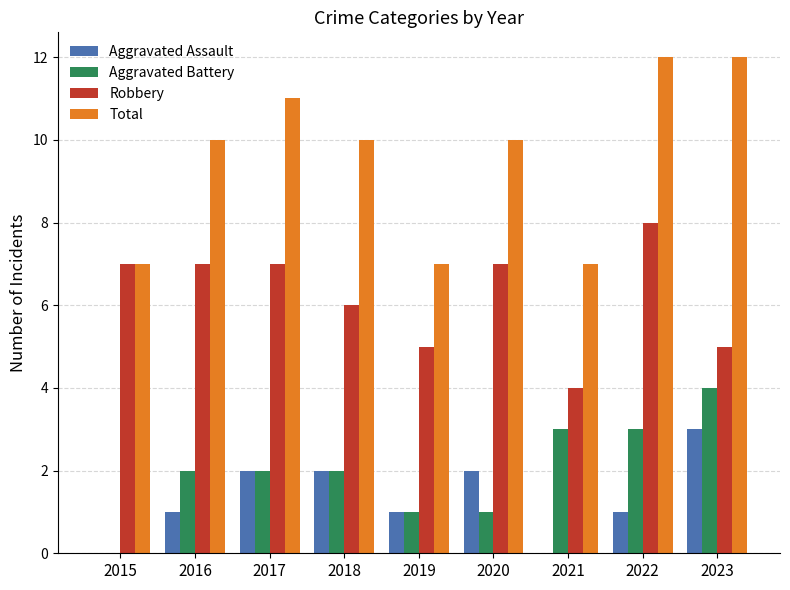

Count the number of data series in this chart.

4